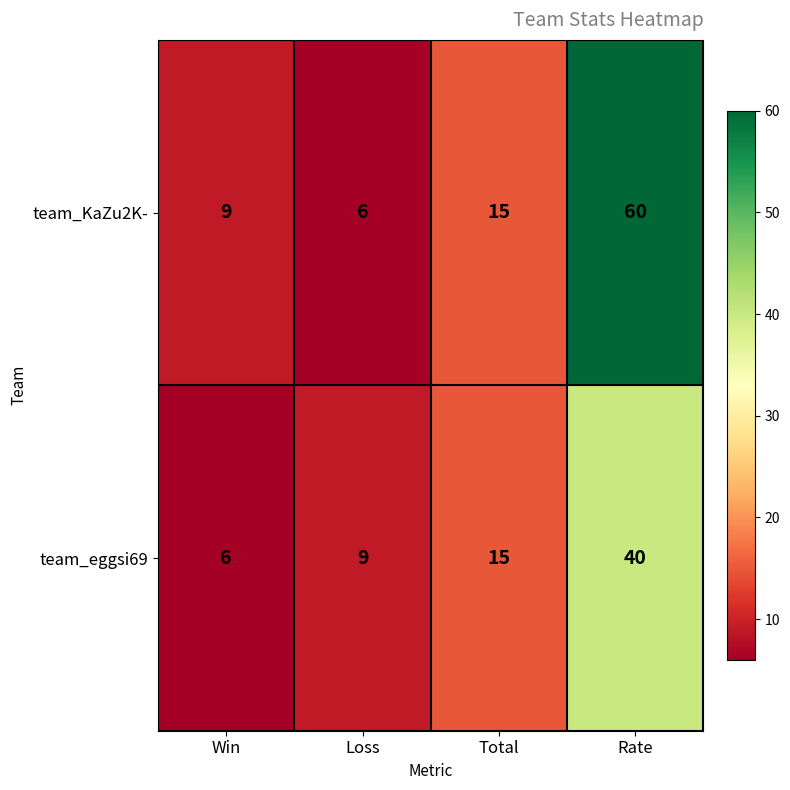

Between Win and Total, which series saw the biggest shift?

team_eggsi69